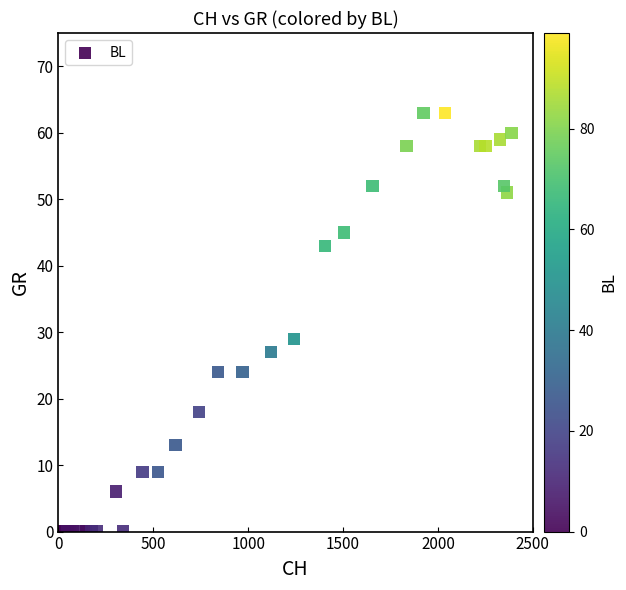

What Y value in the scatter plot is closest to 31?

29